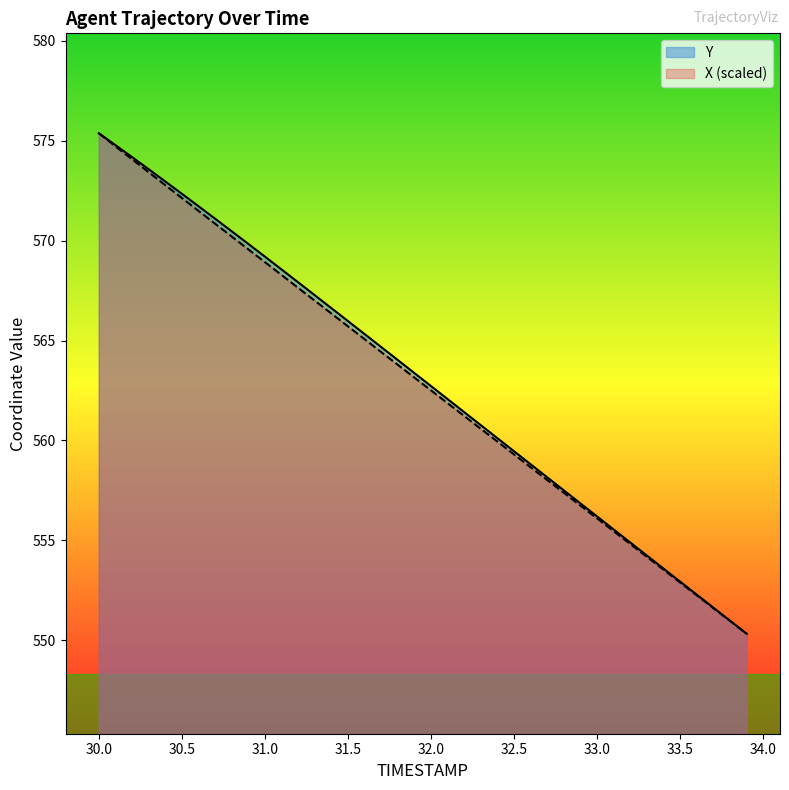

What value does the Y series have at 33.0?

556.2